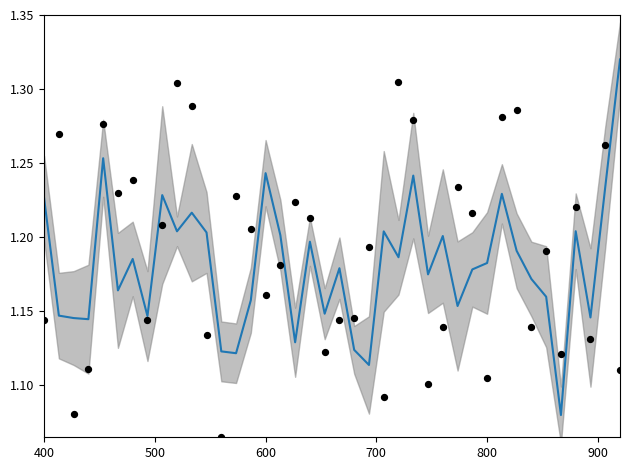

Which series has the largest total across all categories?

X8 (observed)